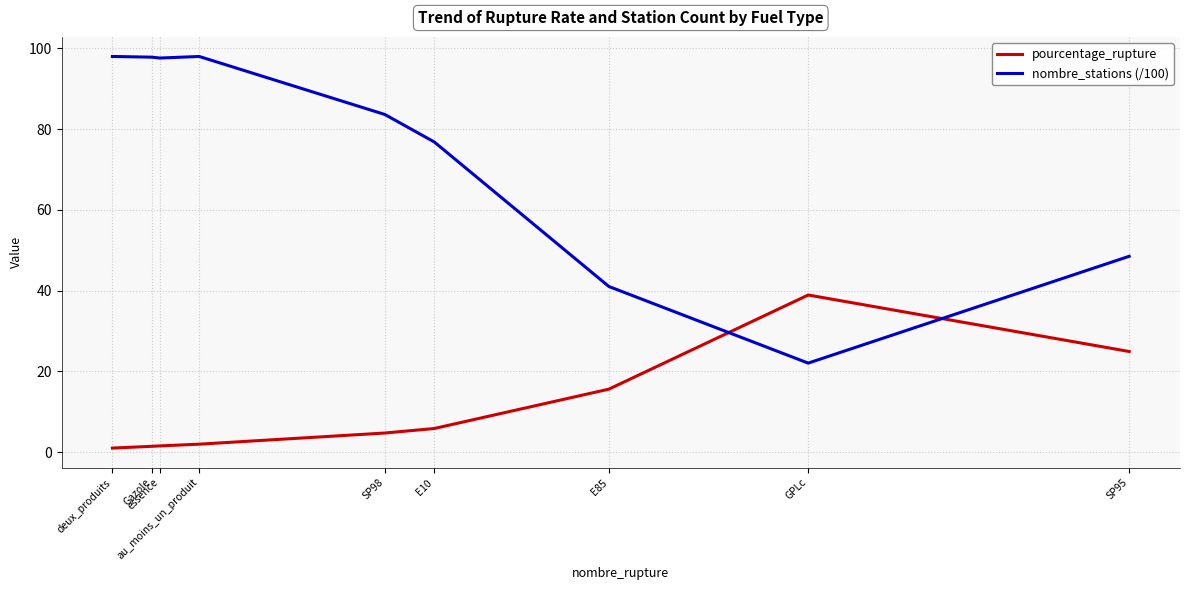

Where is pourcentage_rupture nearest to the value 19?

E85